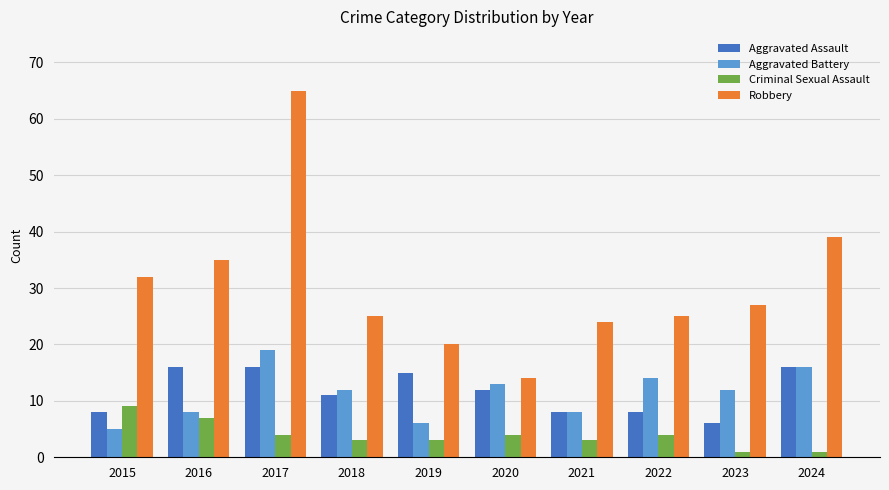

What are all the series names shown in the legend?

Aggravated Assault, Aggravated Battery, Criminal Sexual Assault, Robbery